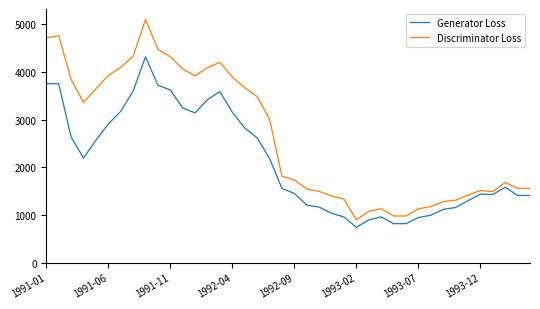

List the series in order of their peak value, lowest first.

Generator Loss, Discriminator Loss